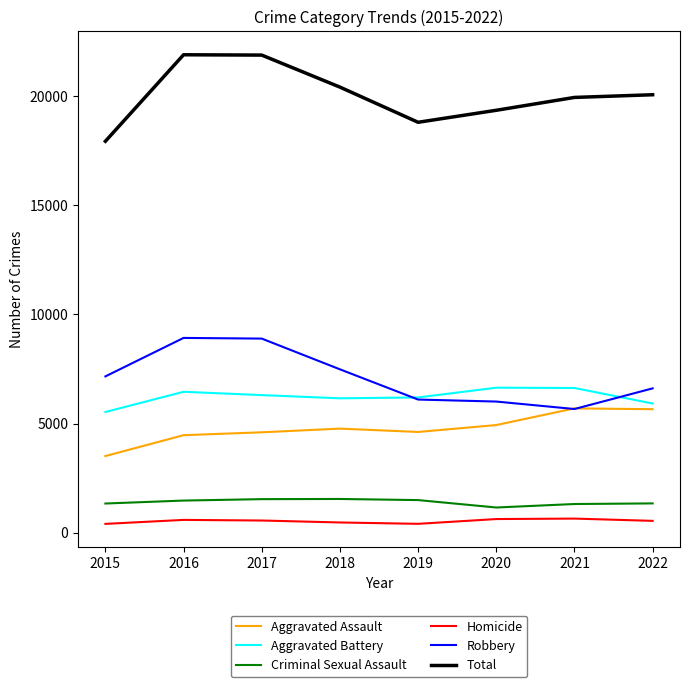

What is the sum of the Homicide values at 2018 and 2020?

1089